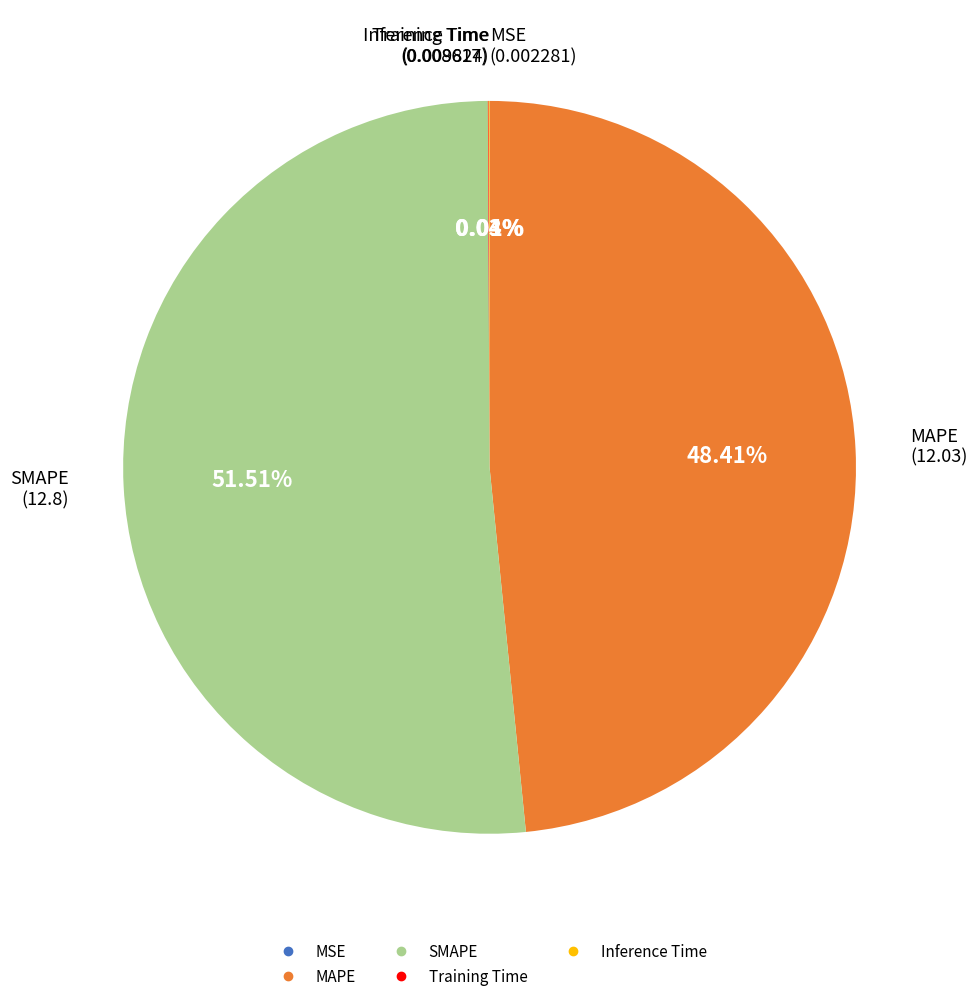

Which slice is the largest?

SMAPE